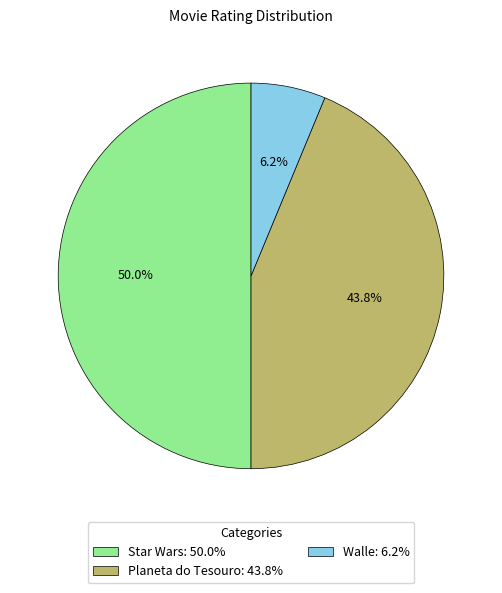

What is the smallest slice in the pie chart?

Walle